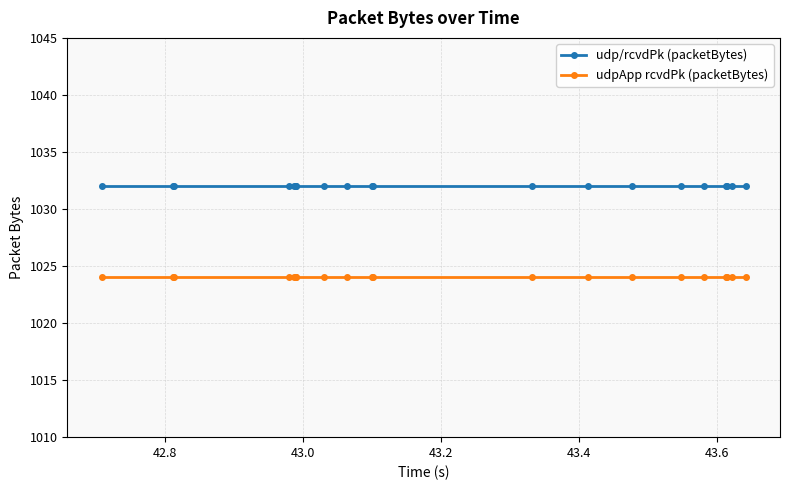

What is the lowest value of the udpApp rcvdPk (packetBytes) series?

1024